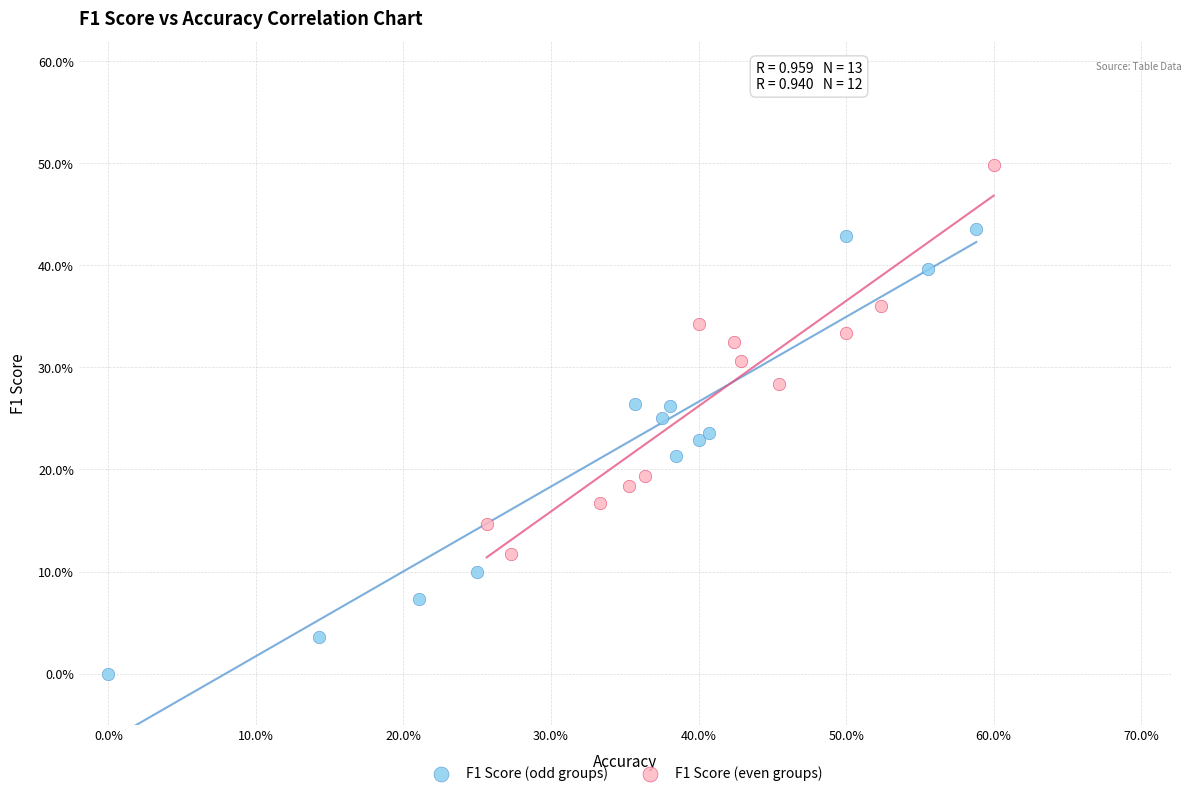

Which series has the widest spread of Y values?

F1 Score (odd groups)